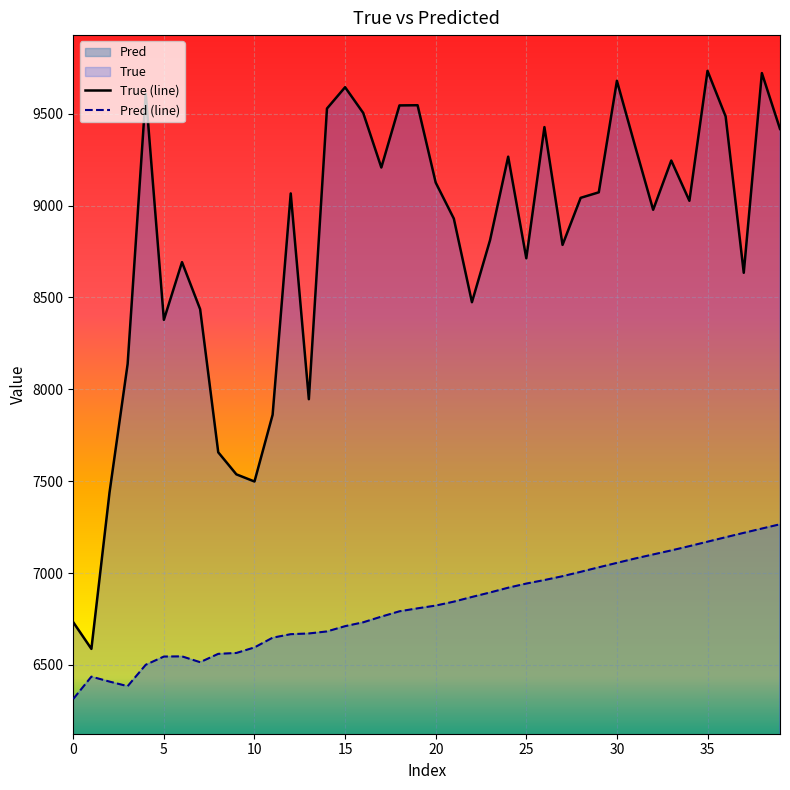

What is the difference between the maximum and second lowest values in the Pred series?

881.1